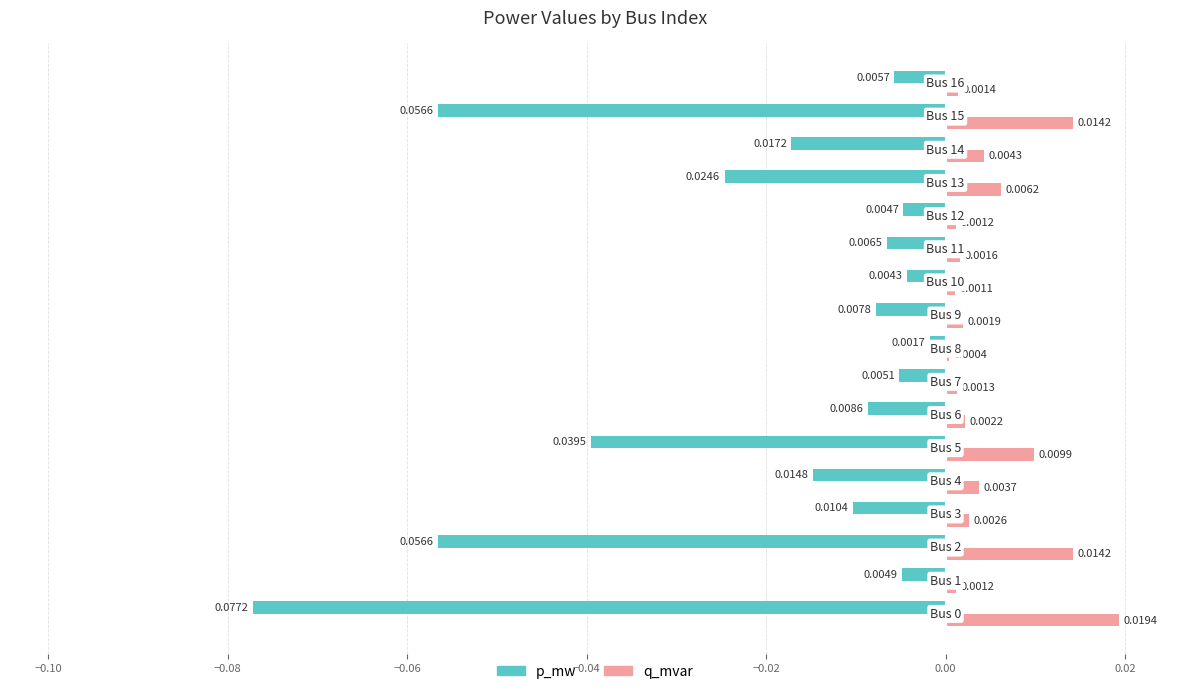

At how many categories does at least one series exceed 0?

17